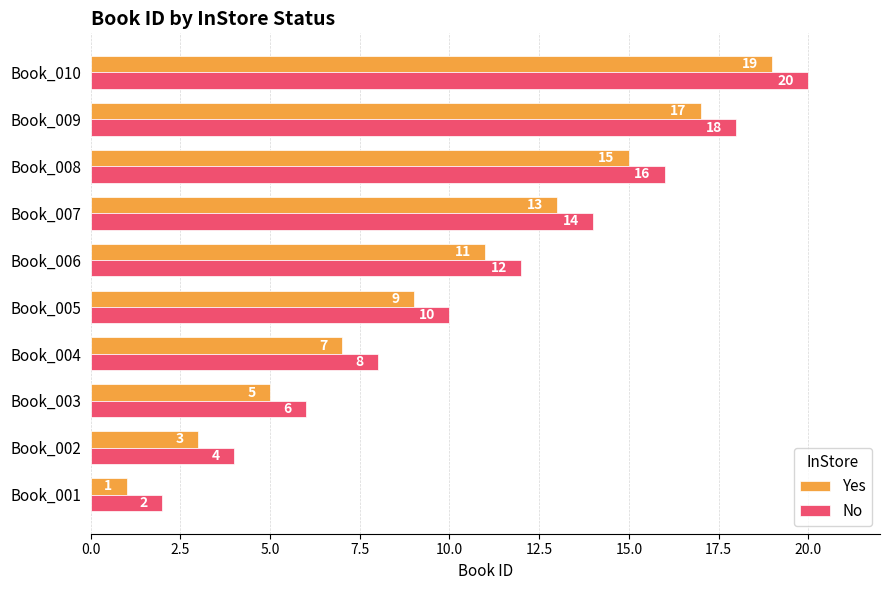

What is the difference between the maximum and minimum values in the Yes series?

18